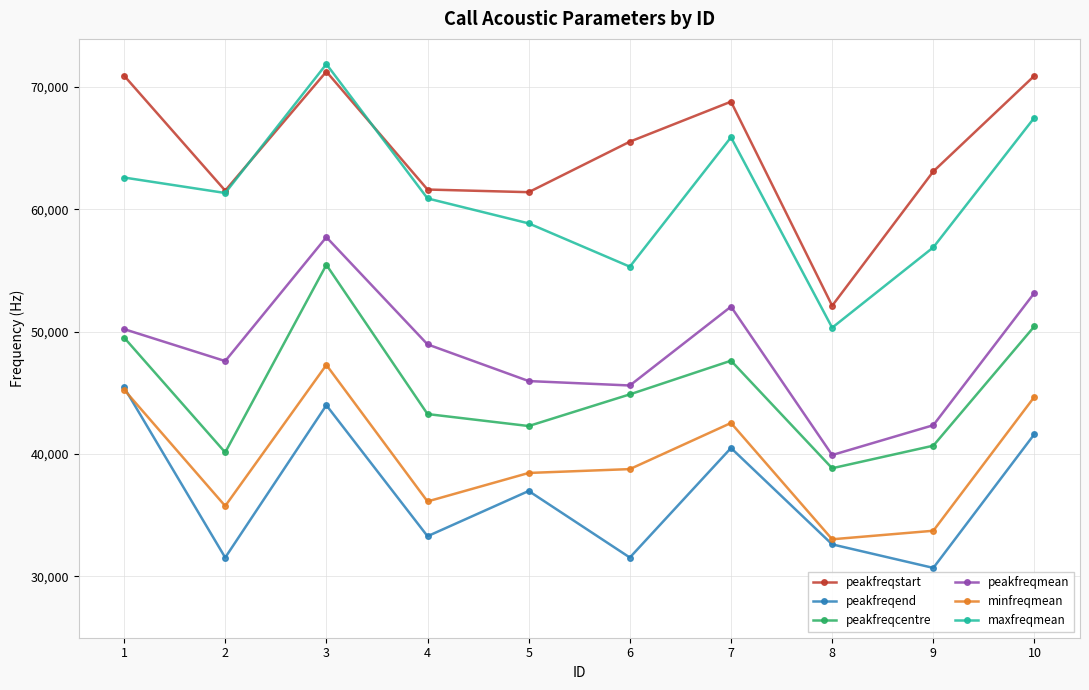

What is the difference between the highest and lowest values at 5?

24402.9